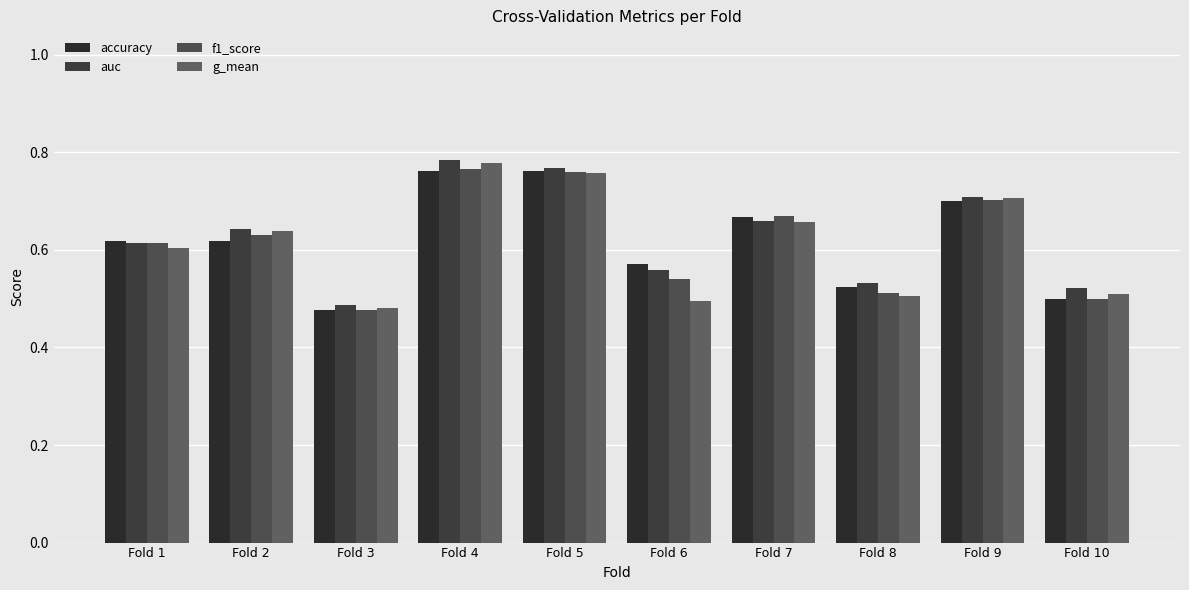

How many distinct data groups are displayed?

4